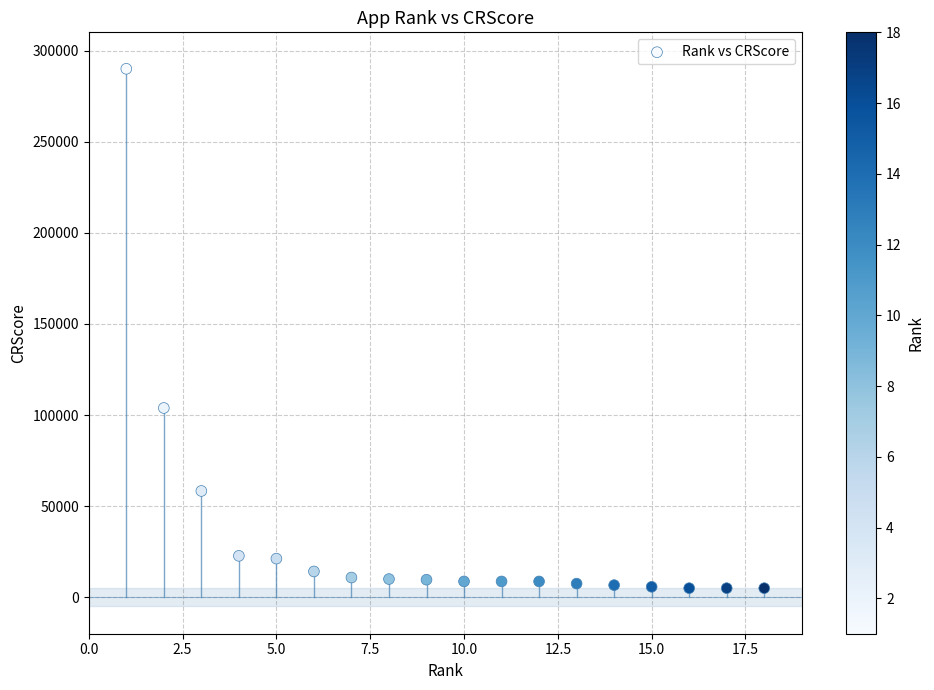

What is the range of Y values (max minus min)?

285000